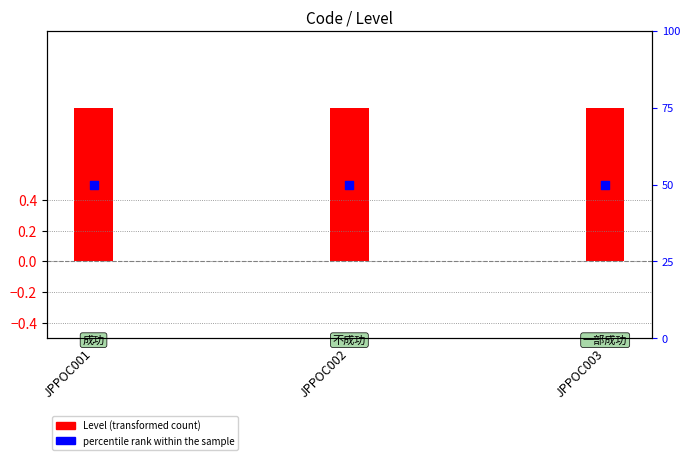

Which series has the widest spread of Y values?

Level (transformed count)